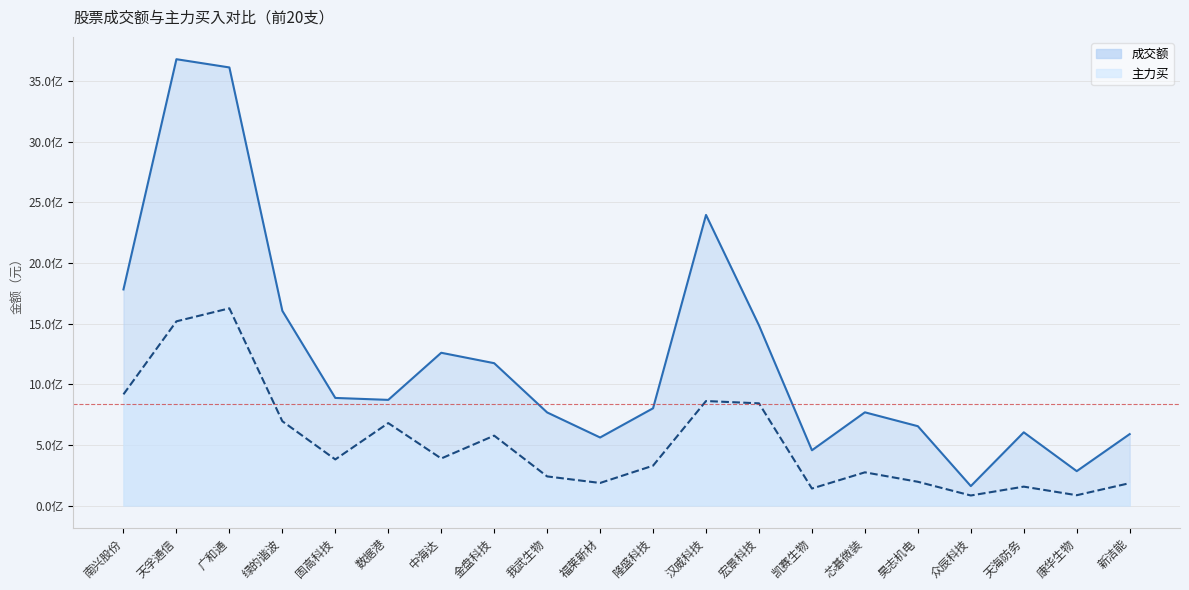

True or false: 主力买 and 成交额 intersect in this chart.

False